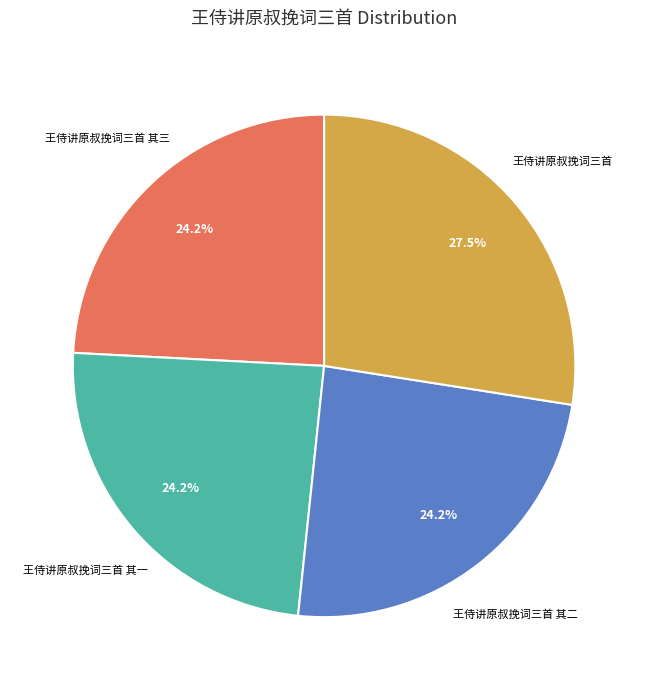

Is there a majority slice in this chart?

No